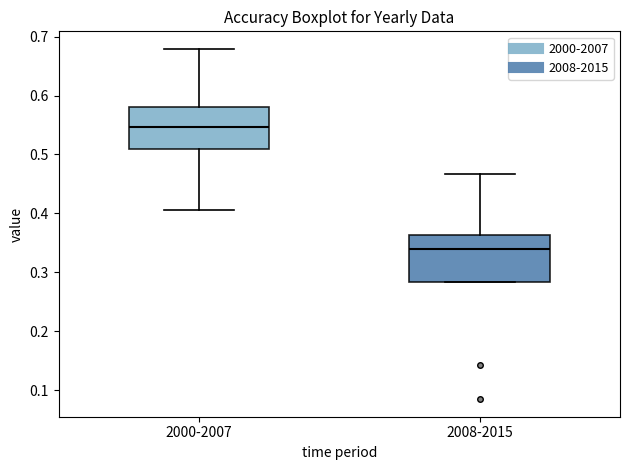

Reading left to right, read every box against the y-axis: the position of its median line, the range the box covers, and the ends of its whiskers. The values are not printed on the chart, so give them approximately, as read against the axis.

2000-2007: median 0.55, box 0.51 to 0.58, whiskers 0.40 to 0.68
2008-2015: median 0.34, box 0.28 to 0.36, whiskers 0.28 to 0.47